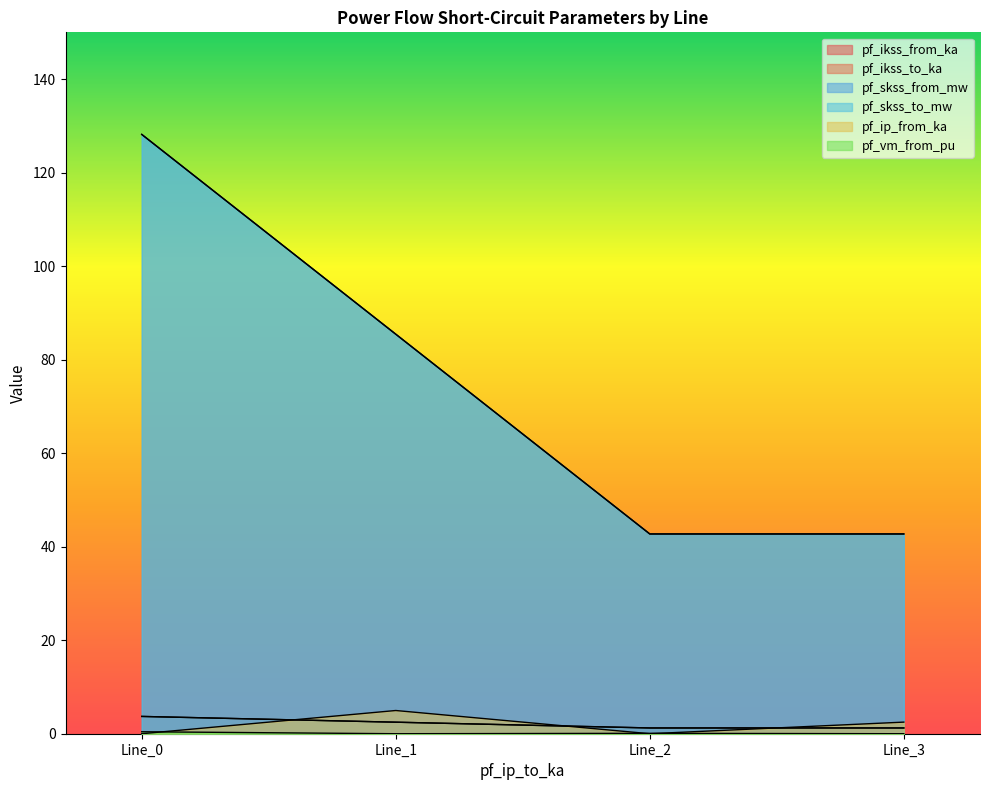

Count the number of categories in the chart.

4